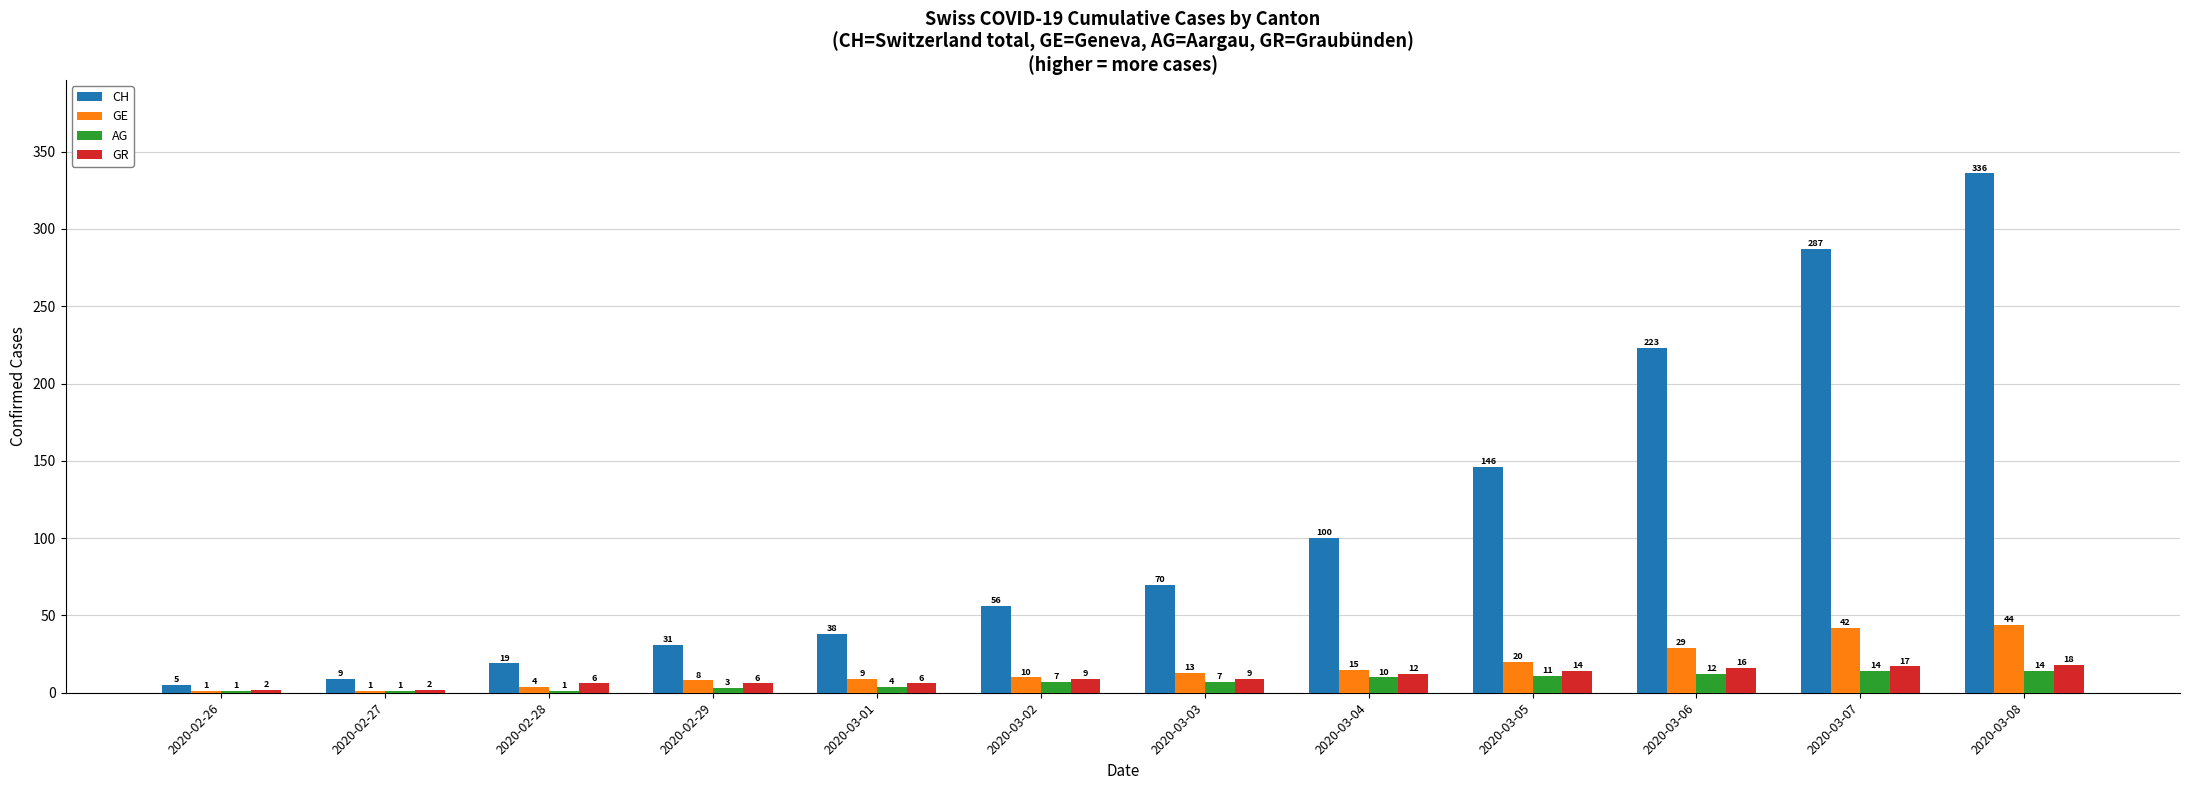

What is the sum of all GE values?

196